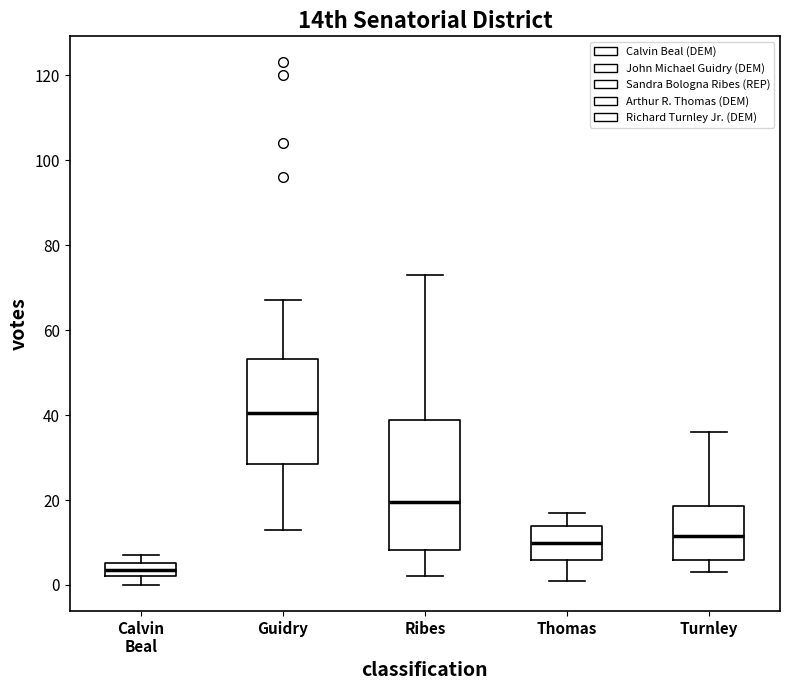

Comparing the boxes themselves (not the whiskers), which one is the tallest?

Ribes